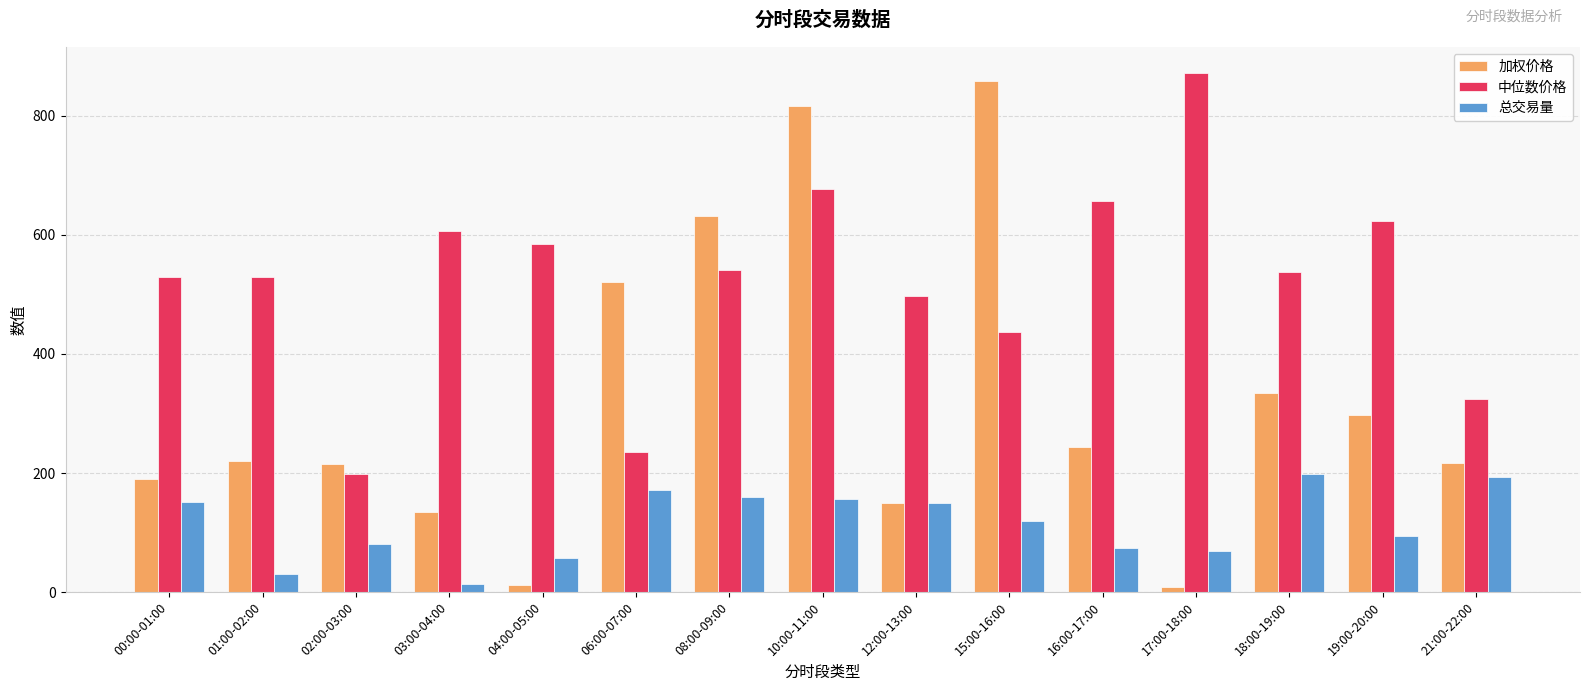

What is the difference between the highest and lowest values at 17:00-18:00?

864.3